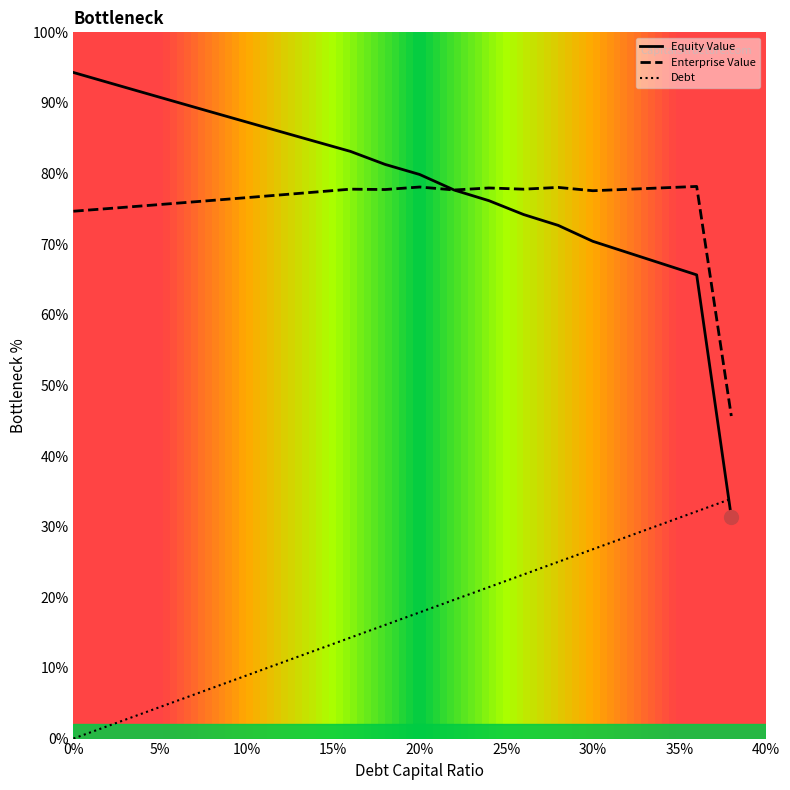

What is the value of the debt_capital point at the 19th from the left?

32.2